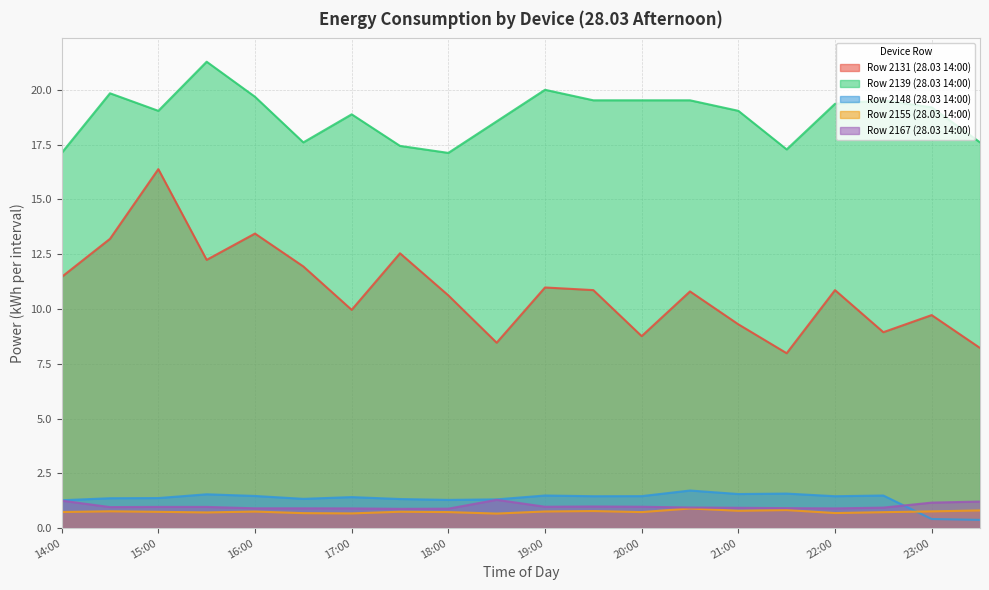

Reading right to left, what are all the values shown in this chart?

Row 2131 (28.03 14:00): 8.2	9.7	8.9	10.9	8.0	9.3	10.8	8.8	10.9	11.0	8.5	10.6	12.5	10.0	11.9	13.4	12.2	16.4	13.2	11.5
Row 2139 (28.03 14:00): 17.6	19.2	19.5	19.4	17.3	19.0	19.5	19.5	19.5	20.0	18.6	17.1	17.4	18.9	17.6	19.7	21.3	19.0	19.8	17.1
Row 2148 (28.03 14:00): 0.4	0.4	1.5	1.5	1.6	1.6	1.7	1.5	1.5	1.5	1.3	1.3	1.3	1.4	1.3	1.5	1.5	1.4	1.4	1.3
Row 2155 (28.03 14:00): 0.8	0.8	0.7	0.7	0.8	0.8	0.9	0.7	0.8	0.8	0.7	0.7	0.7	0.7	0.7	0.8	0.7	0.7	0.8	0.7
Row 2167 (28.03 14:00): 1.2	1.2	0.9	0.9	0.9	0.9	0.9	1.0	1.0	1.0	1.3	0.9	0.9	0.9	0.9	0.9	1.0	1.0	1.0	1.3